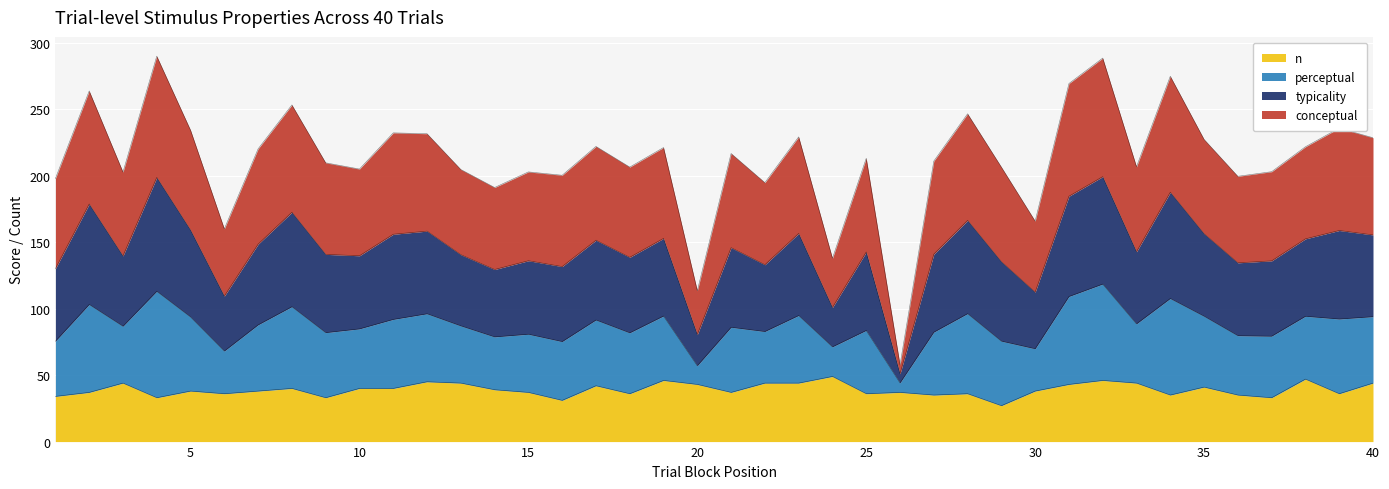

What is the minimum value for n?

27.0